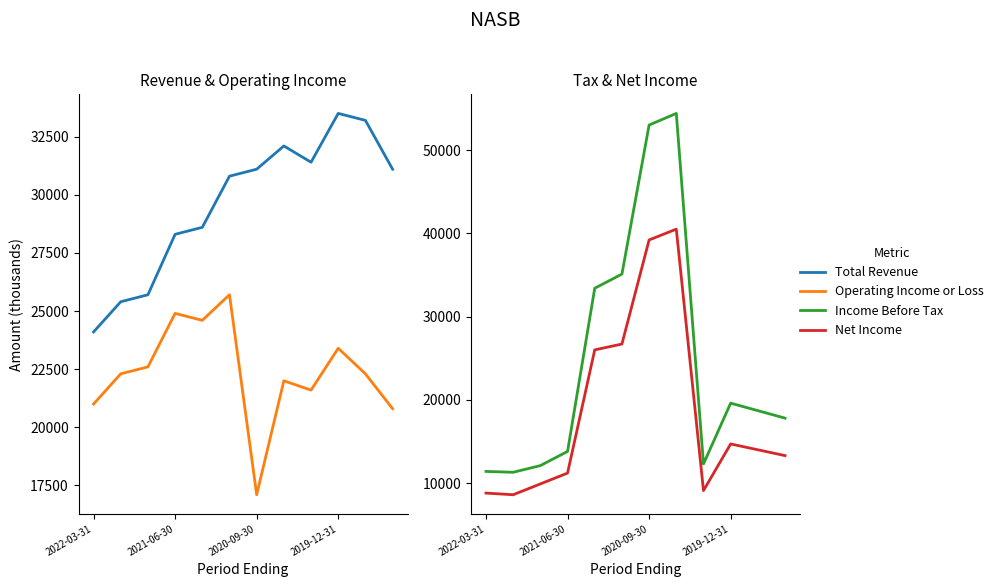

How many lines are shown in the chart?

4